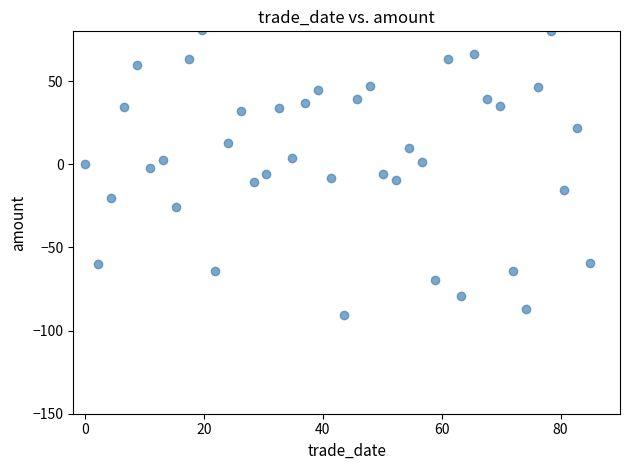

What is the range of X values (max minus min)?

85.0